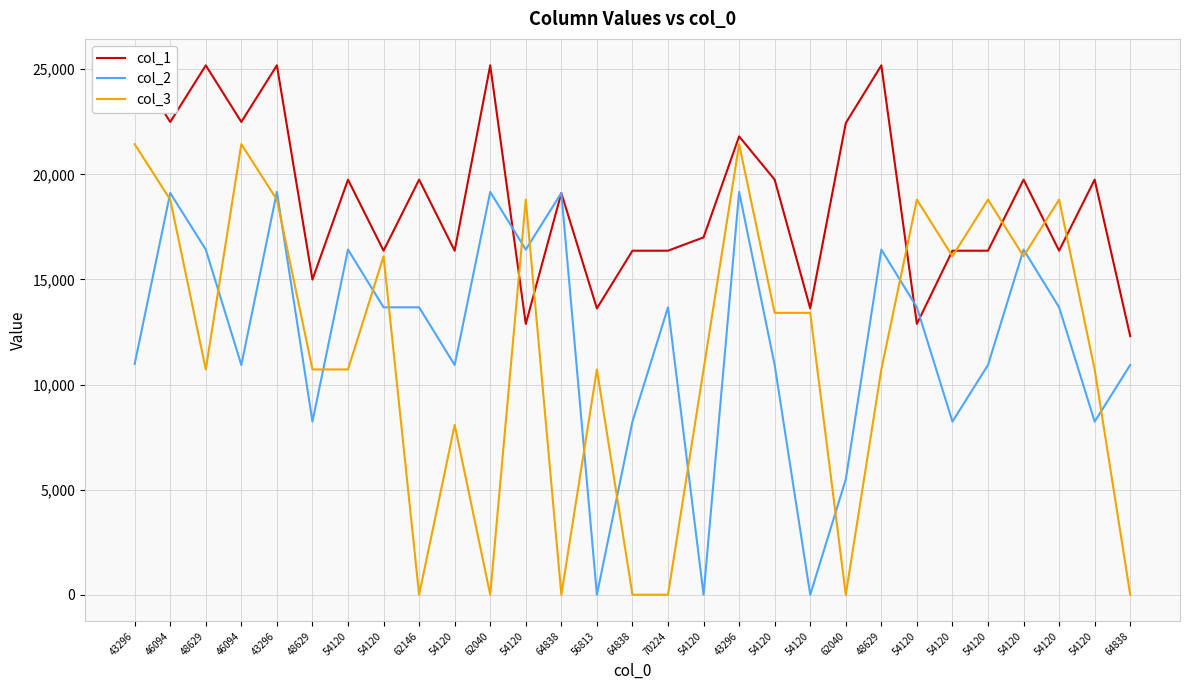

After their last crossing, which series has the higher values: col_1 or col_2?

col_1